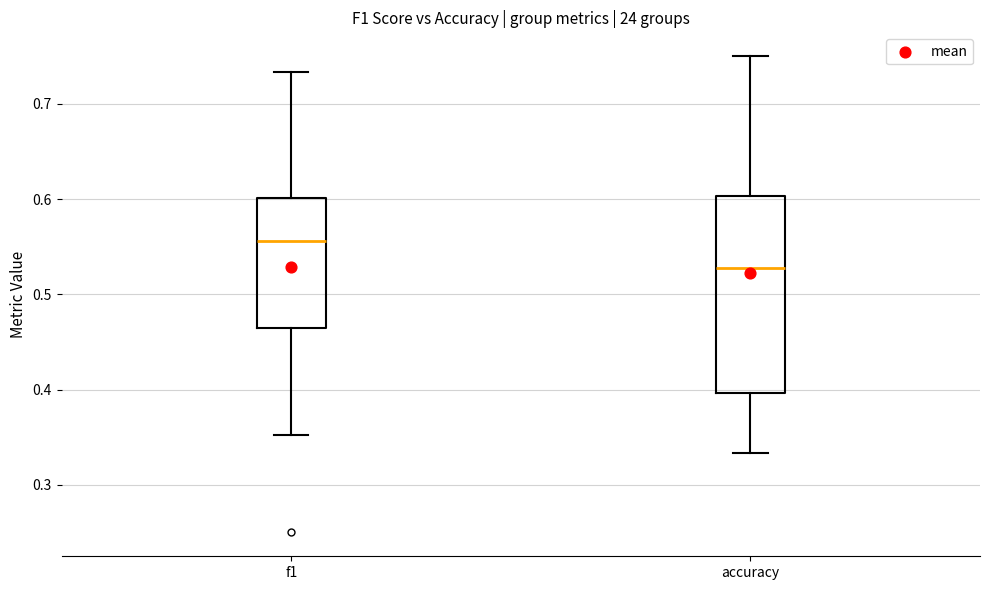

Reading left to right, transcribe this box plot: for each box, give where its median line is, the range the box spans, and where its two whiskers end, as read against the y-axis. The values are not printed on the chart, so give them approximately, as read against the axis.

f1: median 0.56, box 0.46 to 0.60, whiskers 0.35 to 0.73
accuracy: median 0.53, box 0.40 to 0.60, whiskers 0.33 to 0.75